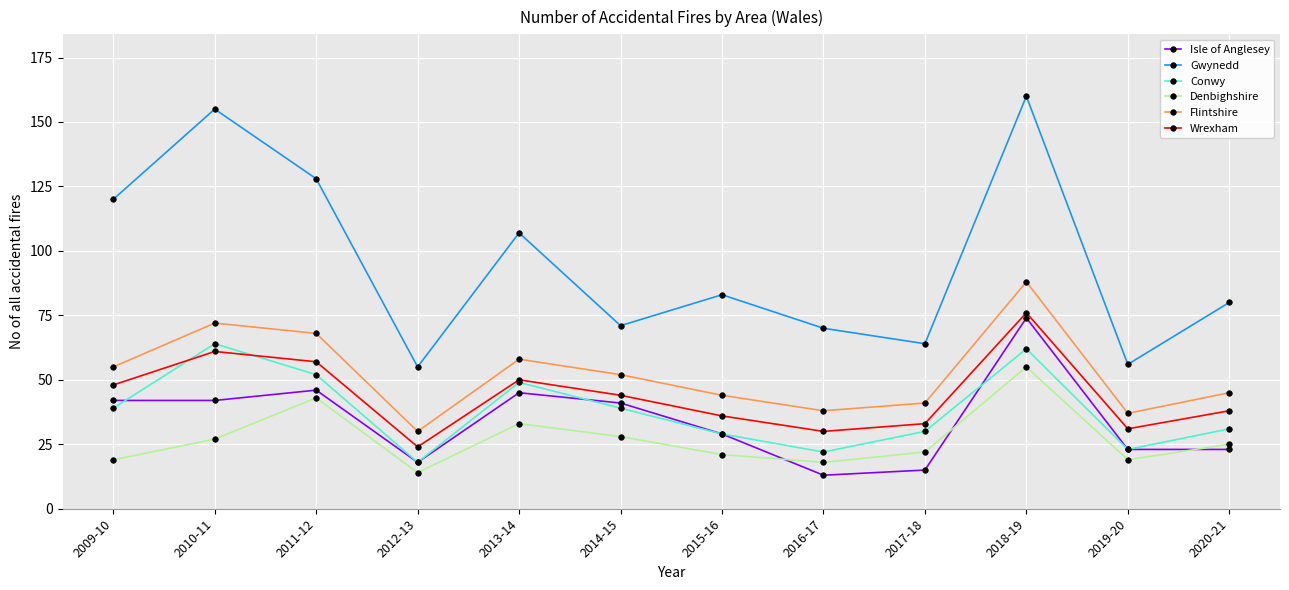

Where is the first local maximum for Gwynedd?

2010-11